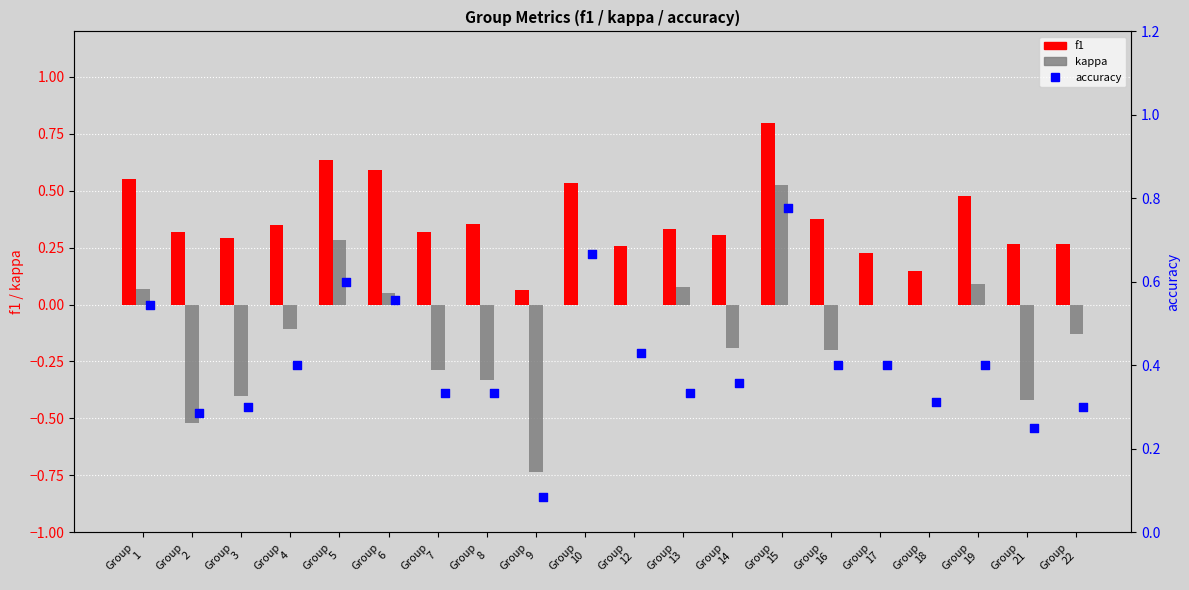

Which series has the largest total across all categories?

accuracy